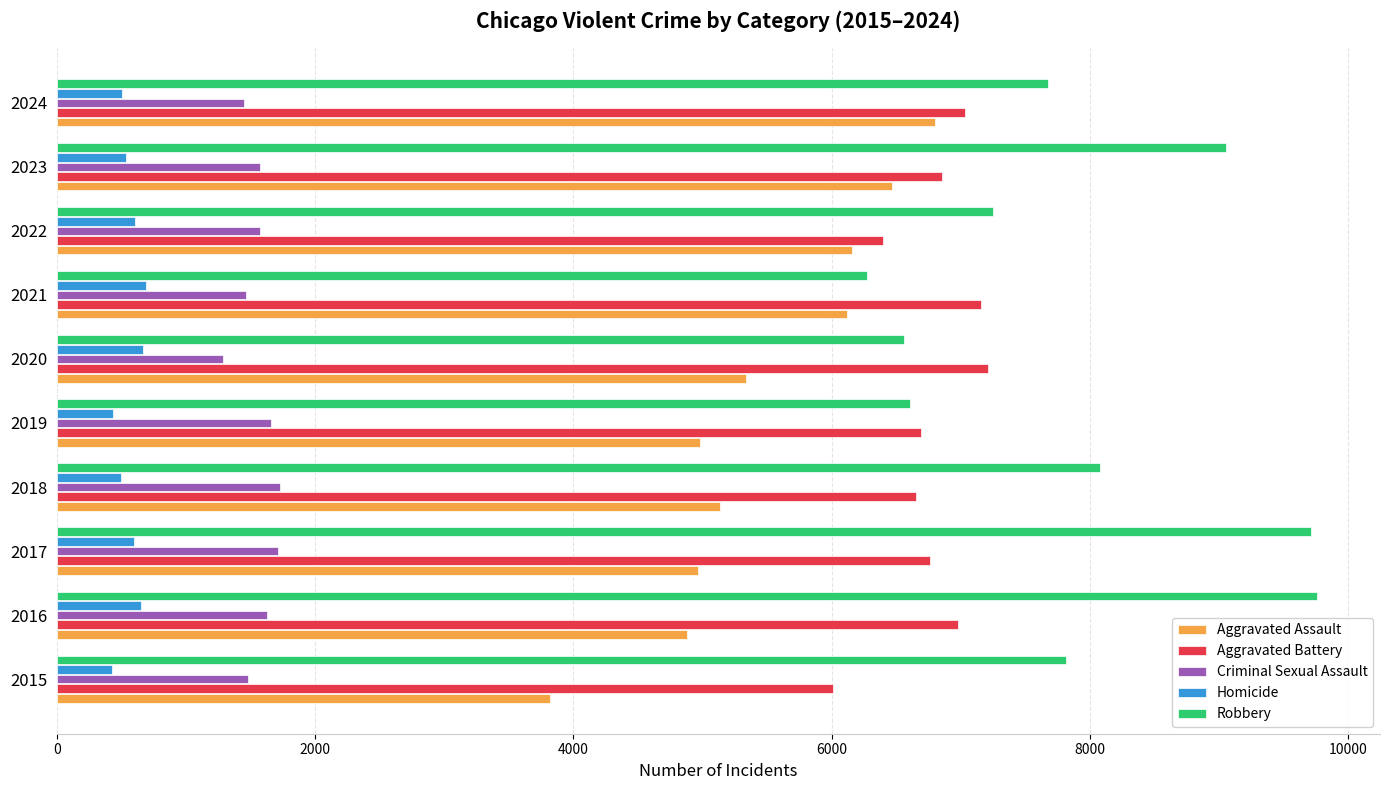

What is the difference between the maximum and minimum values in the Robbery series?

3487